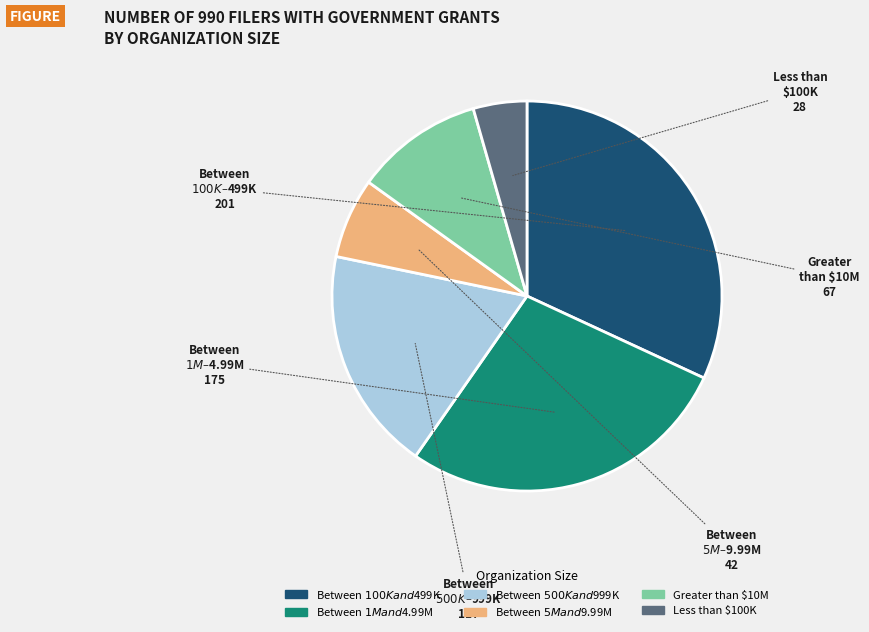

Is there any slice that represents more than half of the pie?

No